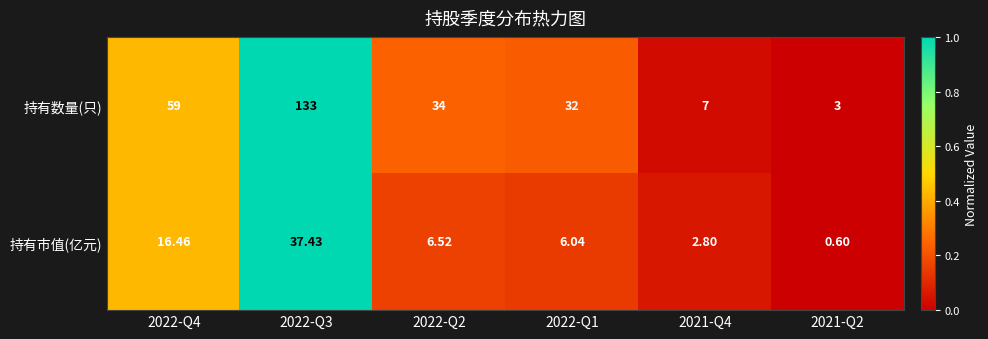

At how many categories does at least one series exceed 0?

6